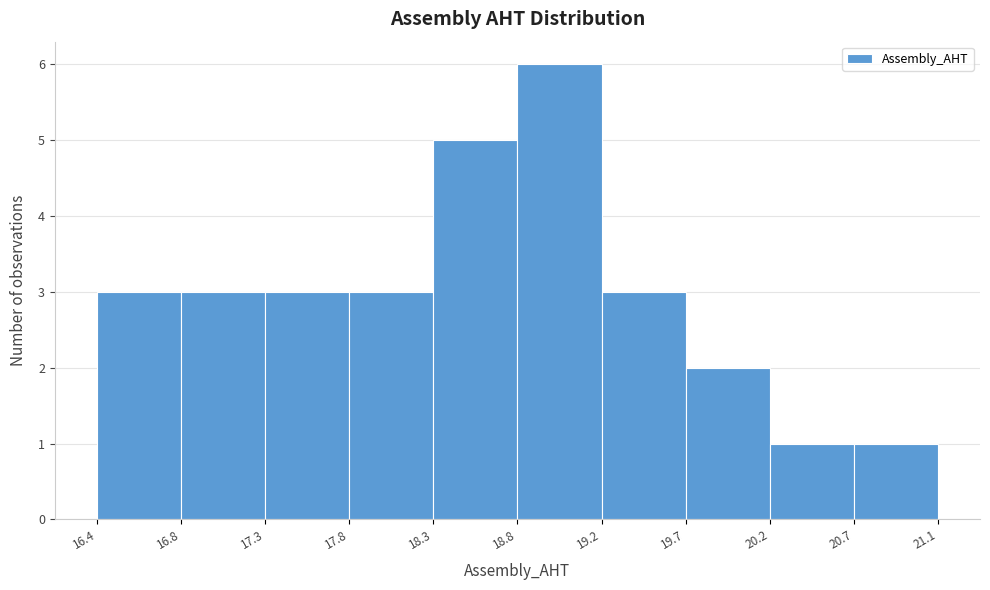

Reading left to right, transcribe this chart: for each bar, give the range it covers on the x-axis and its height. The values are not printed on the chart, so give them approximately, as read against the axis.

16.4 to 16.8: 3
16.8 to 17.3: 3
17.3 to 17.8: 3
17.8 to 18.3: 3
18.3 to 18.8: 5
18.8 to 19.2: 6
19.2 to 19.7: 3
19.7 to 20.2: 2
20.2 to 20.7: 1
20.7 to 21.1: 1